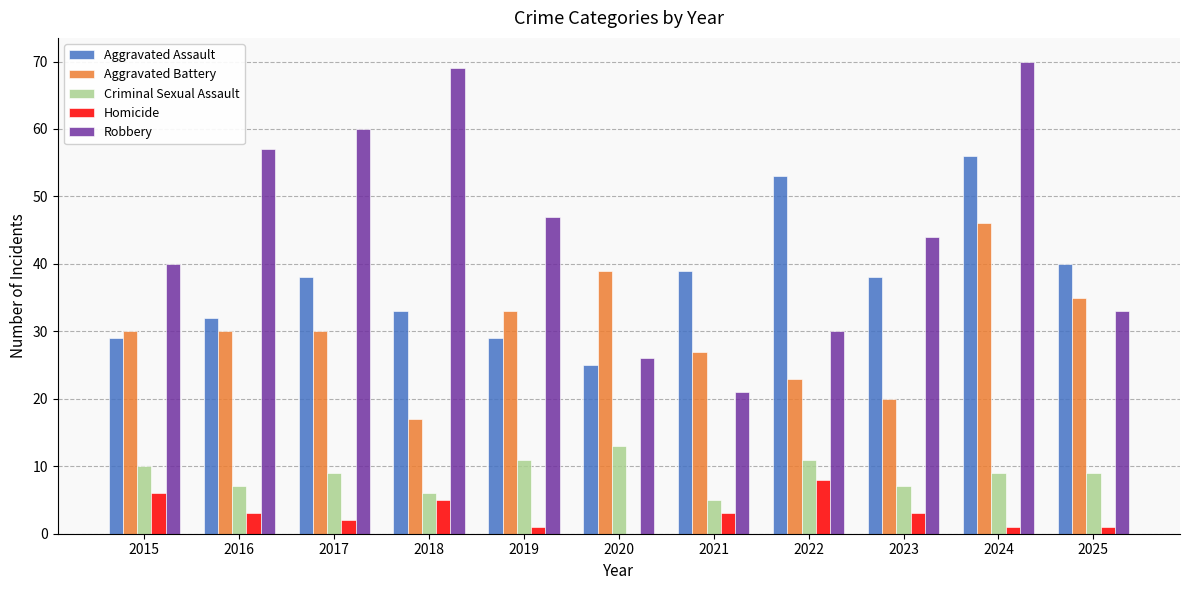

Which series has the widest spread of values?

Robbery